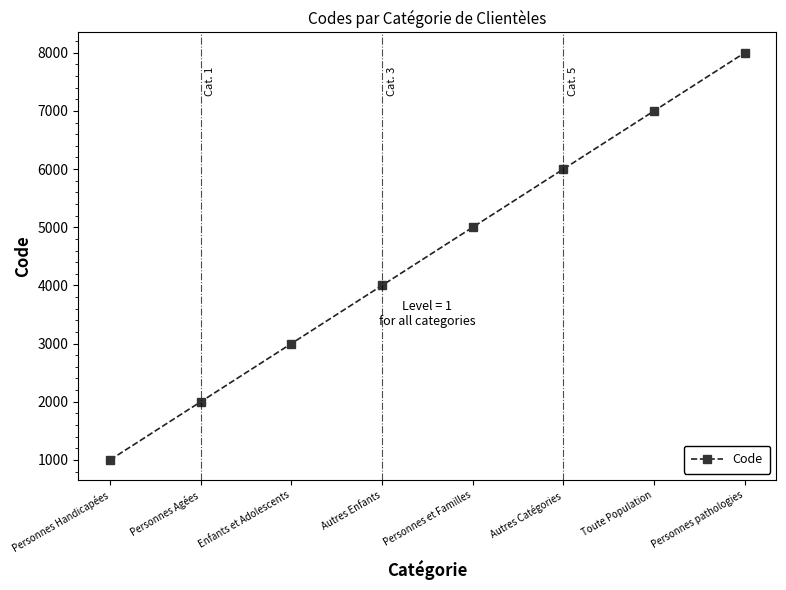

How many values are below 5000?

4